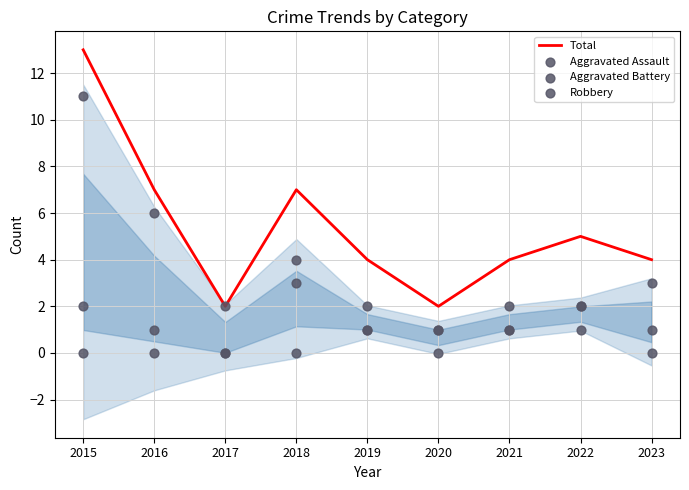

At which category is the sum across all series the highest?

2015